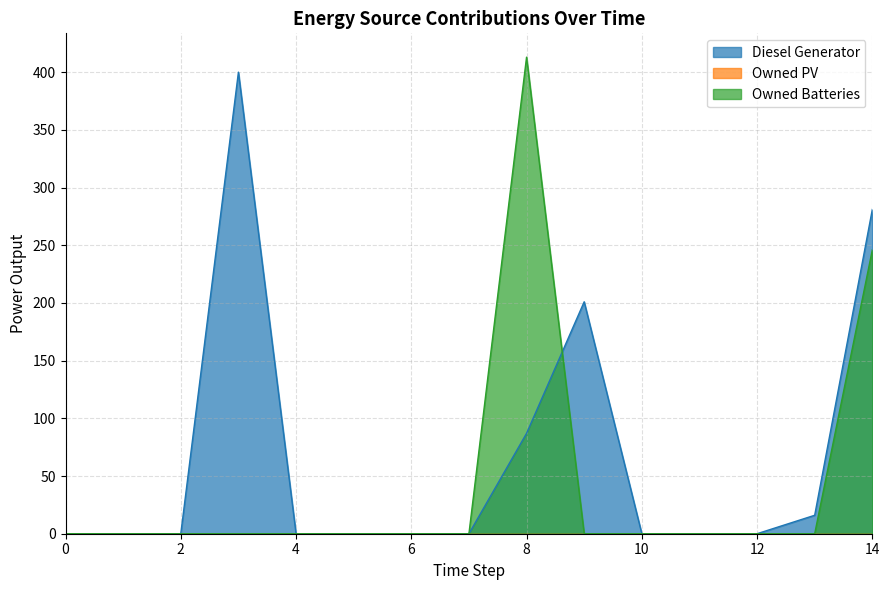

At which label does Owned Batteries reach its peak?

8